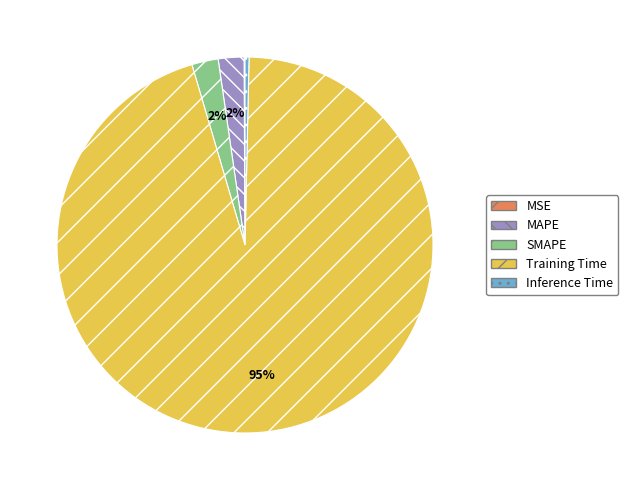

Which category has the biggest portion of the pie?

Training Time